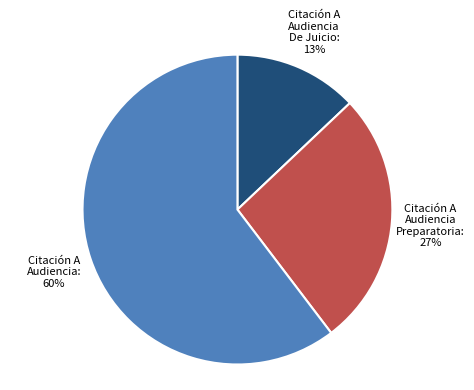

Is there a majority slice in this chart?

Yes